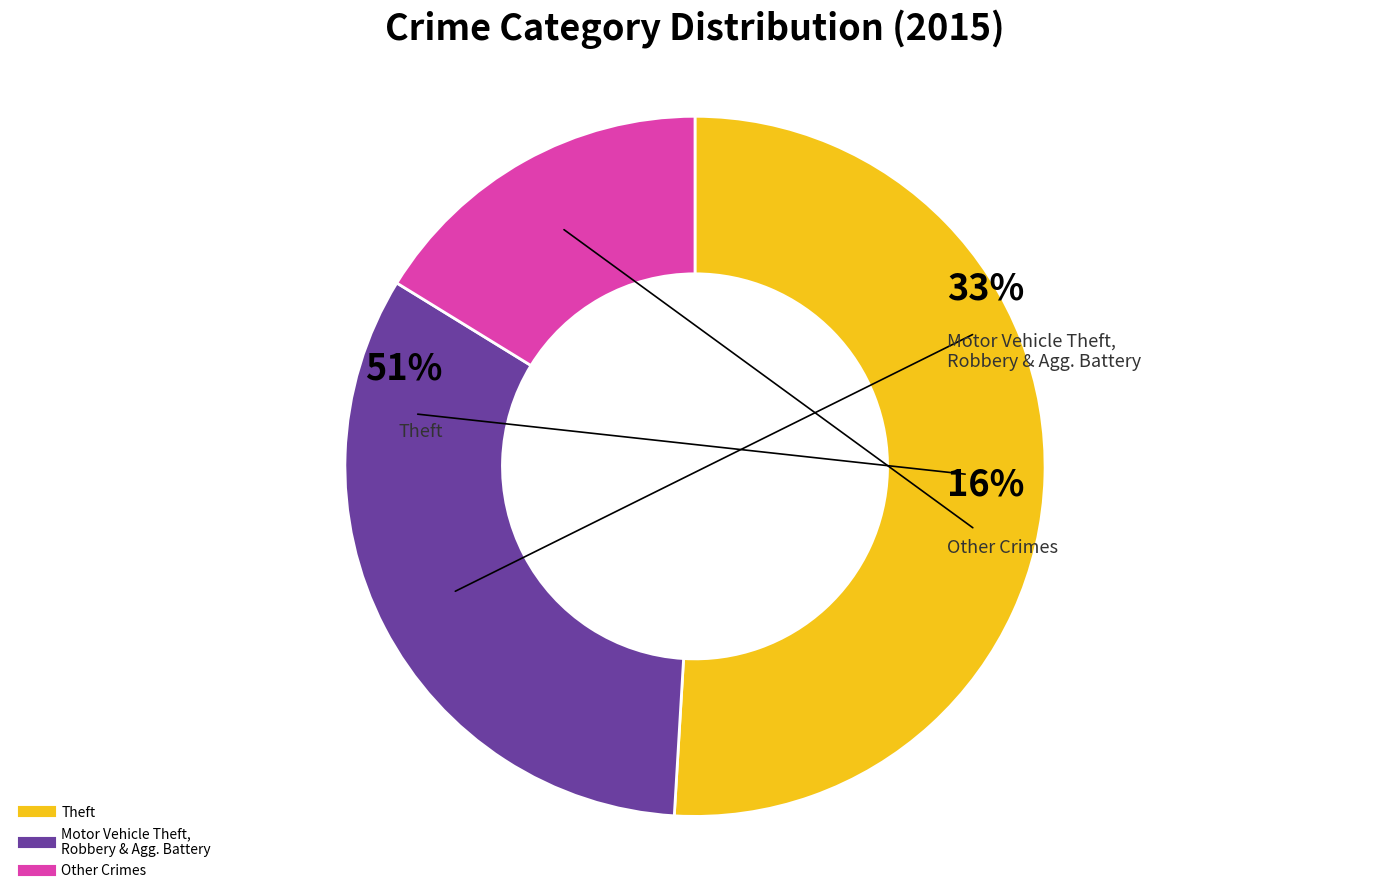

Does Theft account for over 50% of the chart?

Yes